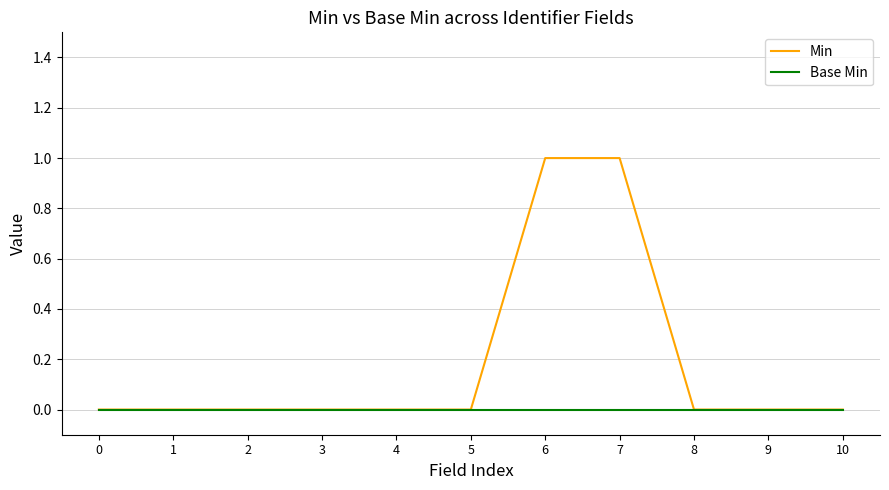

Reading right to left, what are all the values shown in this chart?

Min: 10=0	9=0	8=0	7=1	6=1	5=0	4=0	3=0	2=0	1=0	0=0
Base Min: 10=0	9=0	8=0	7=0	6=0	5=0	4=0	3=0	2=0	1=0	0=0